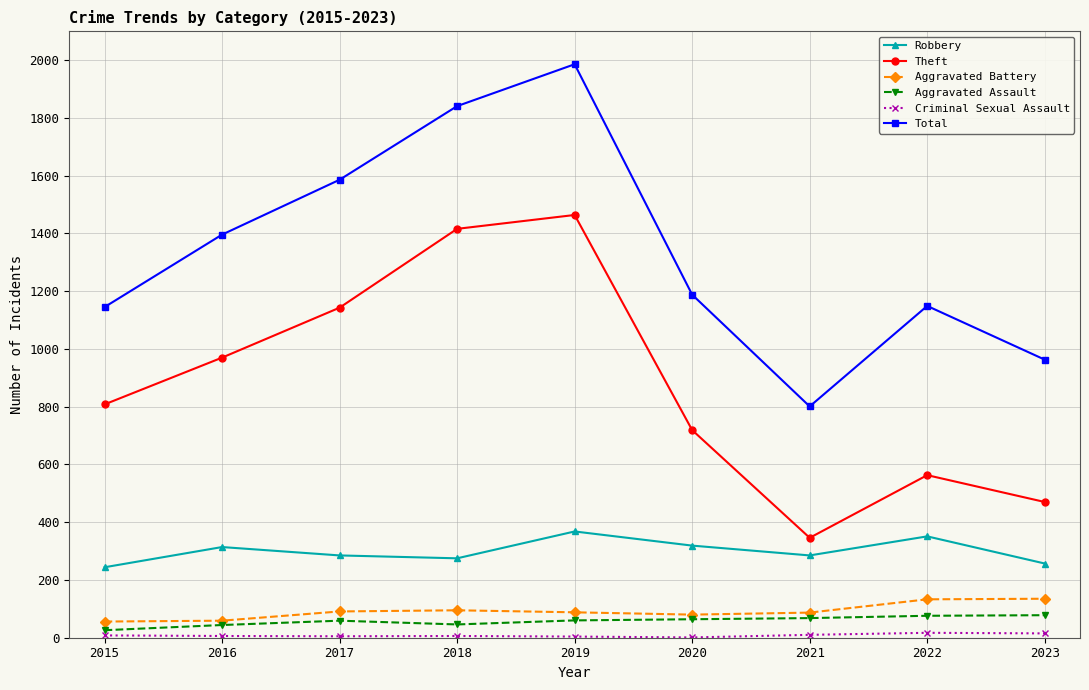

Is it true that Aggravated Battery equals 135 at 2023?

True